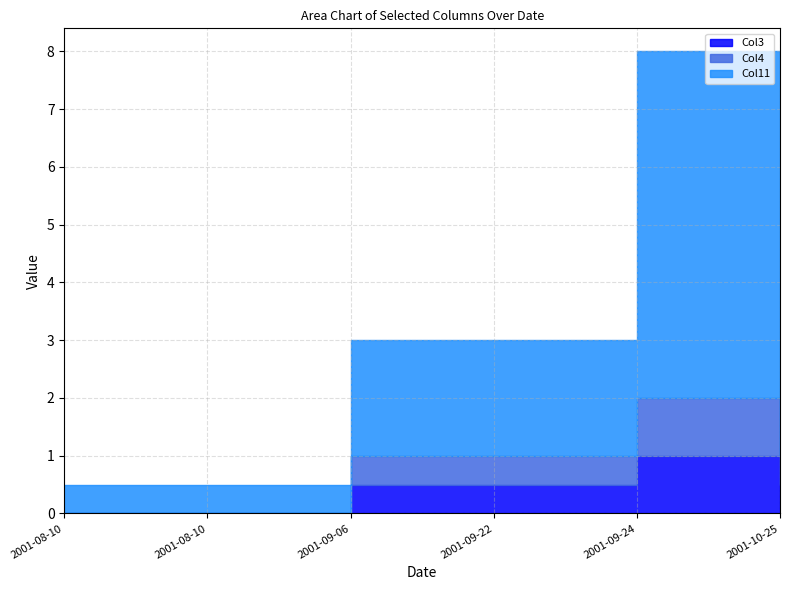

True or false: Col3 and Col4 intersect in this chart.

False